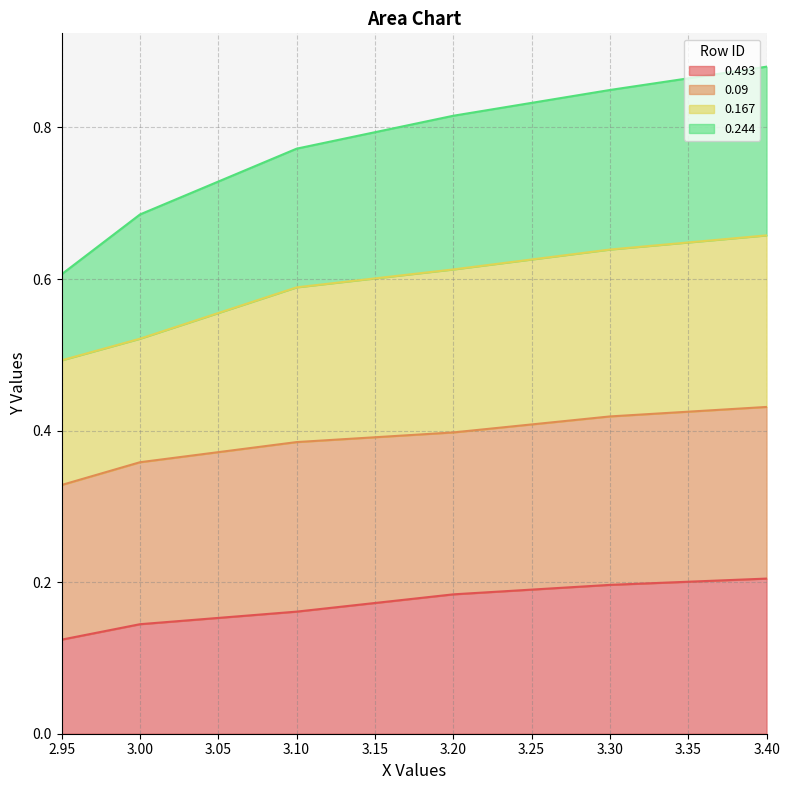

At which category does the chart reach its minimum across all series?

2.95